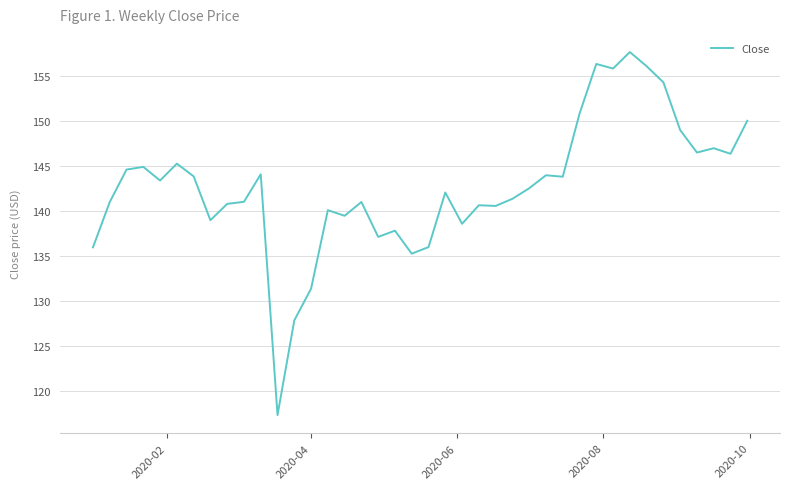

What is the difference between the maximum and minimum values?

40.2